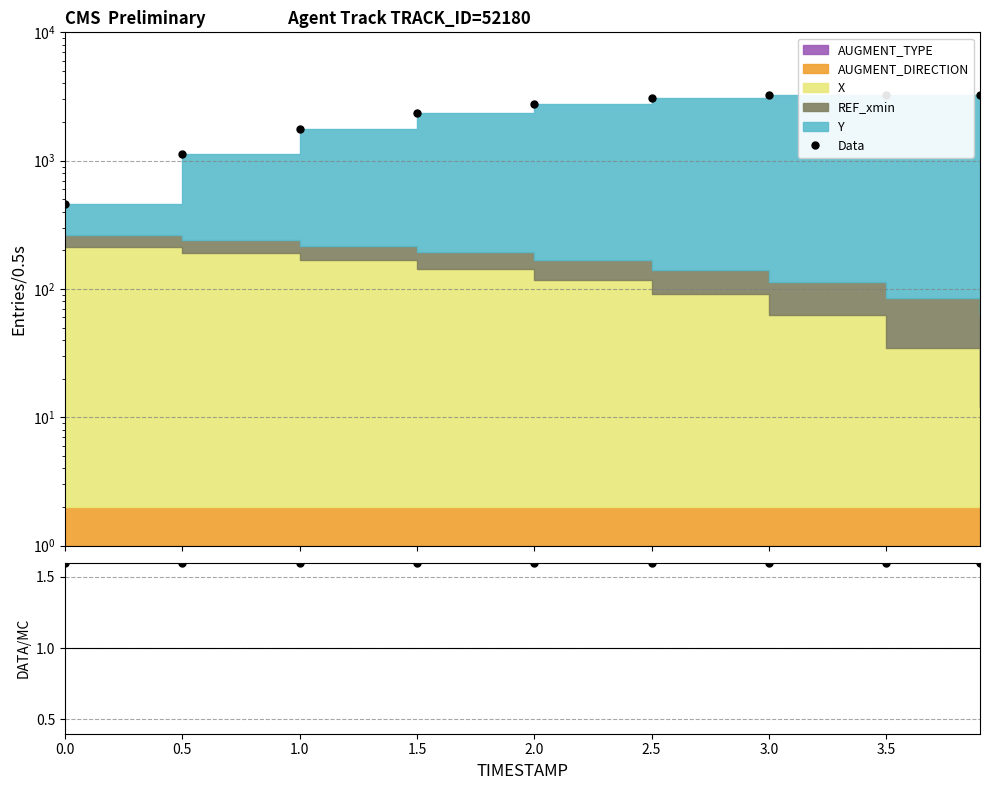

Reading right to left, what are all the values shown in this chart?

Data: 3262.0	3273.8	3221.6	3067.0	2779.3	2343.3	1777.8	1128.0	462.0
DATA/MC: 1.6	1.6	1.6	1.6	1.6	1.6	1.6	1.6	1.6